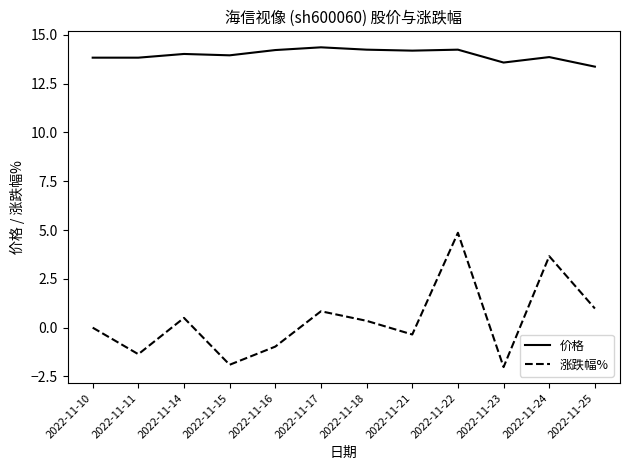

What are all the series names shown in the legend?

价格, 涨跌幅%